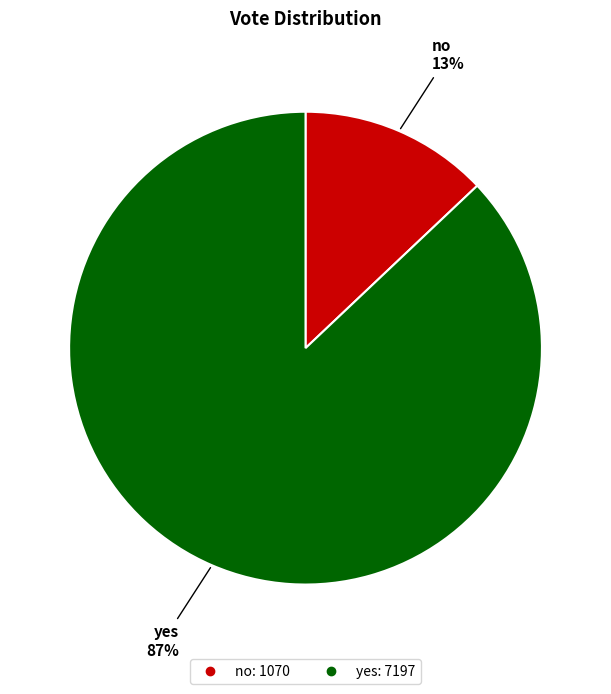

What is the smallest slice in the pie chart?

no